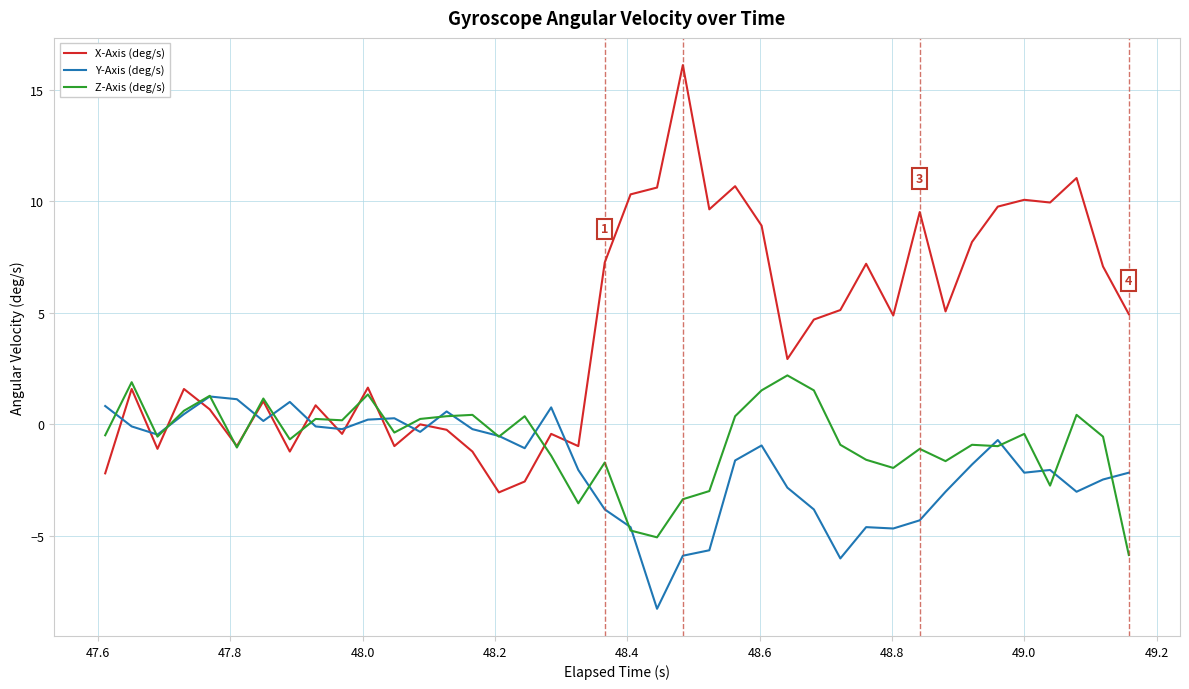

True or false: Z-Axis (deg/s) has more than 2 interior local peaks.

True